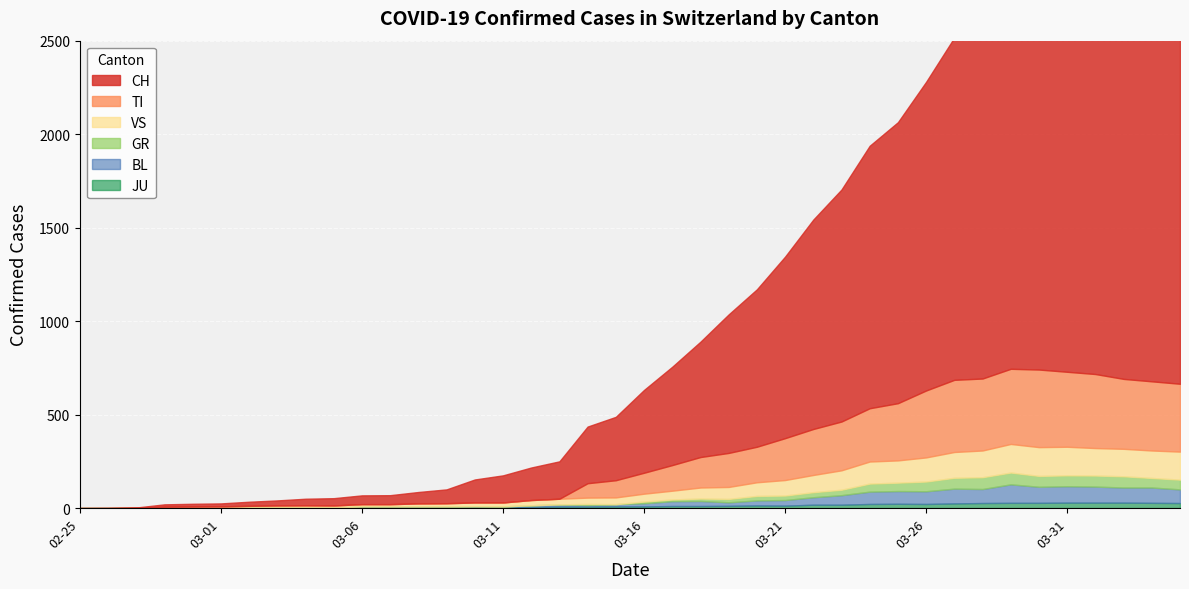

Which series changed the most between 2020-03-16 and 2020-03-30?

CH